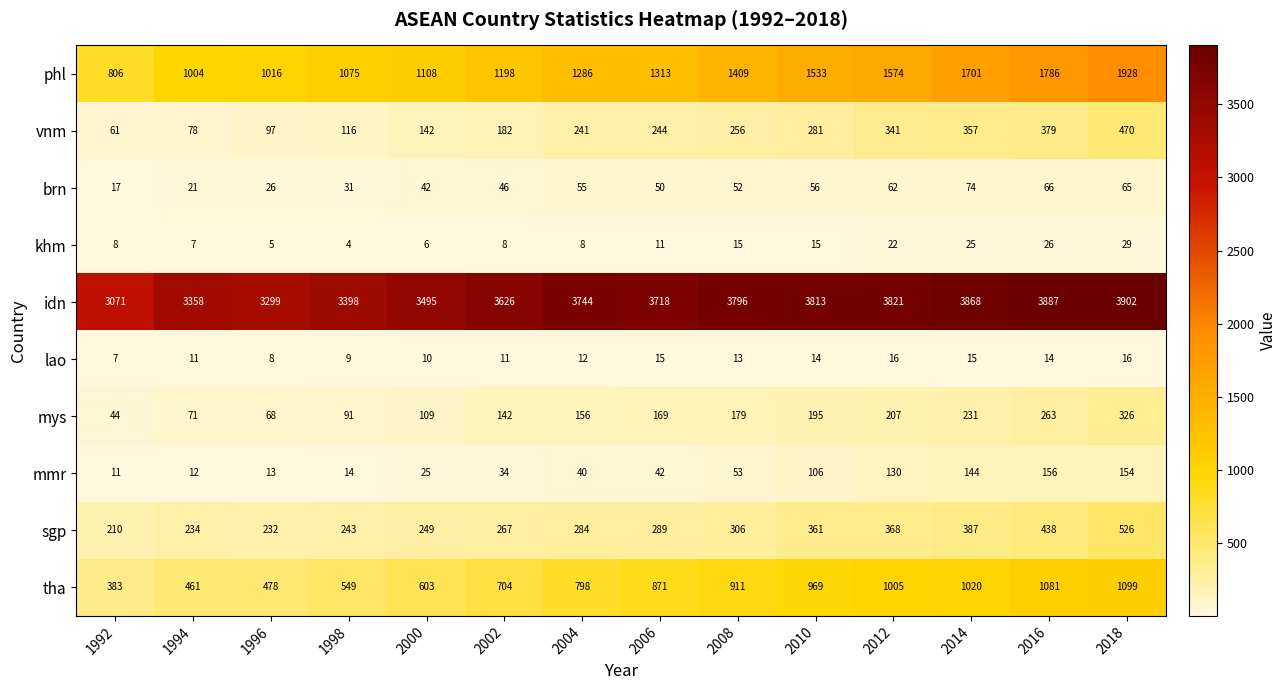

At which category does the chart reach its minimum across all series?

1998